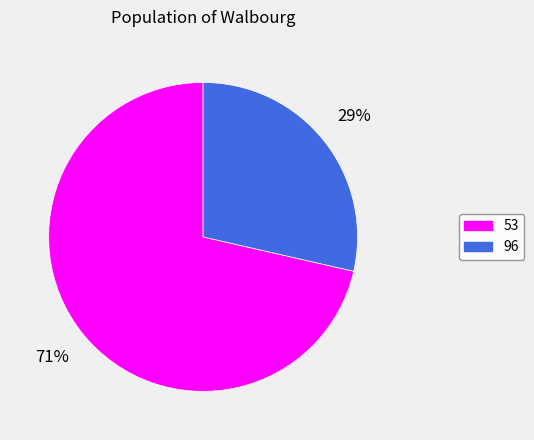

Which has a higher value, 96 or 53?

53